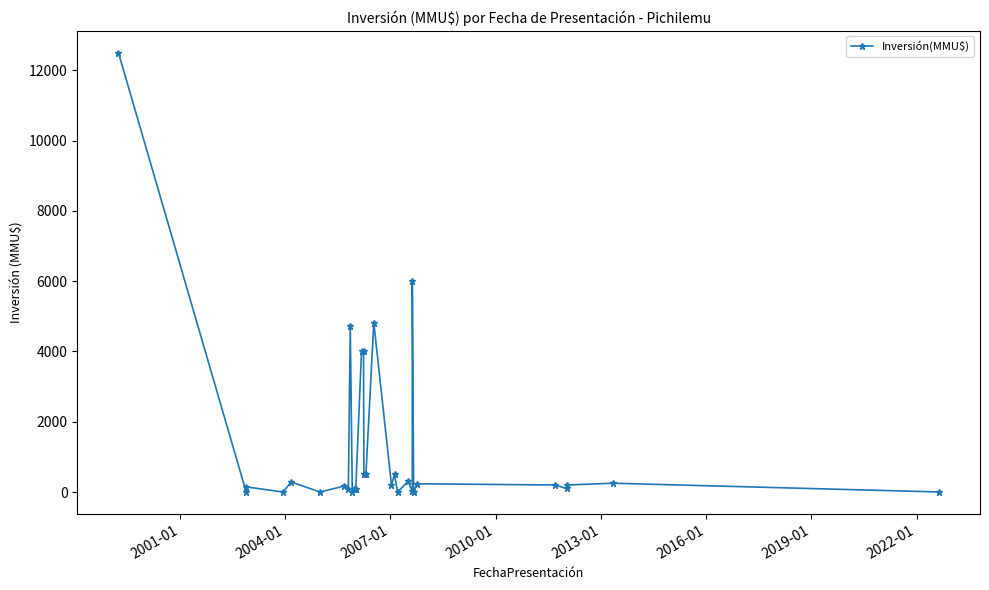

Count the number of categories in the chart.

30